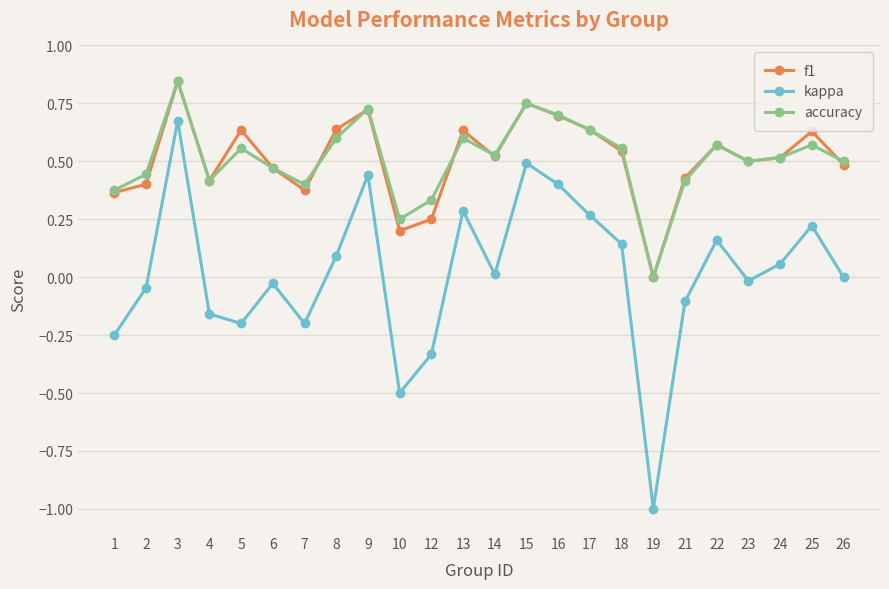

How many lines are shown in the chart?

3